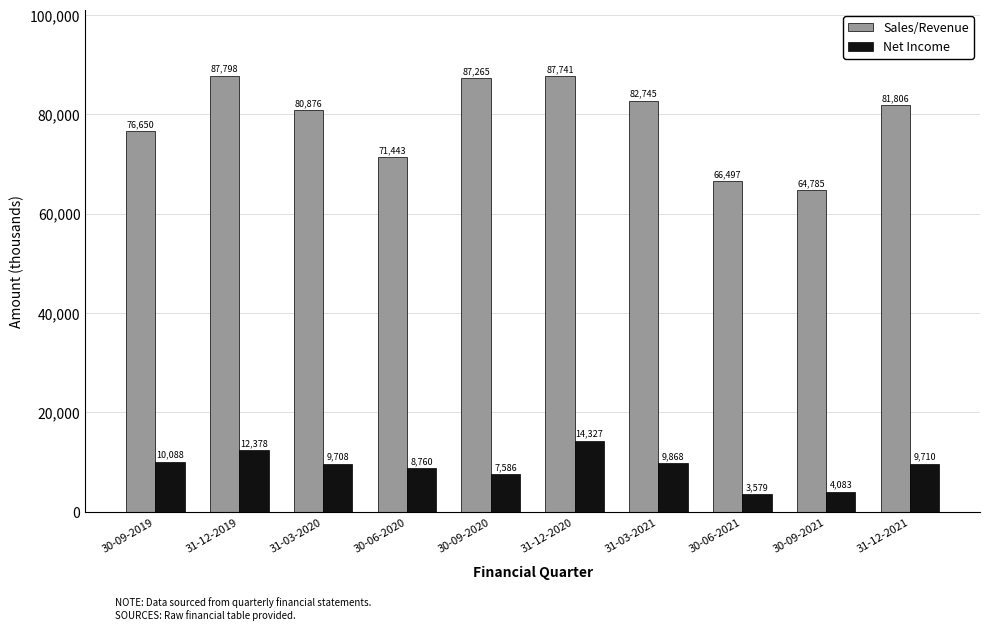

What is the difference between the highest and lowest values at 31-03-2021?

72877.0